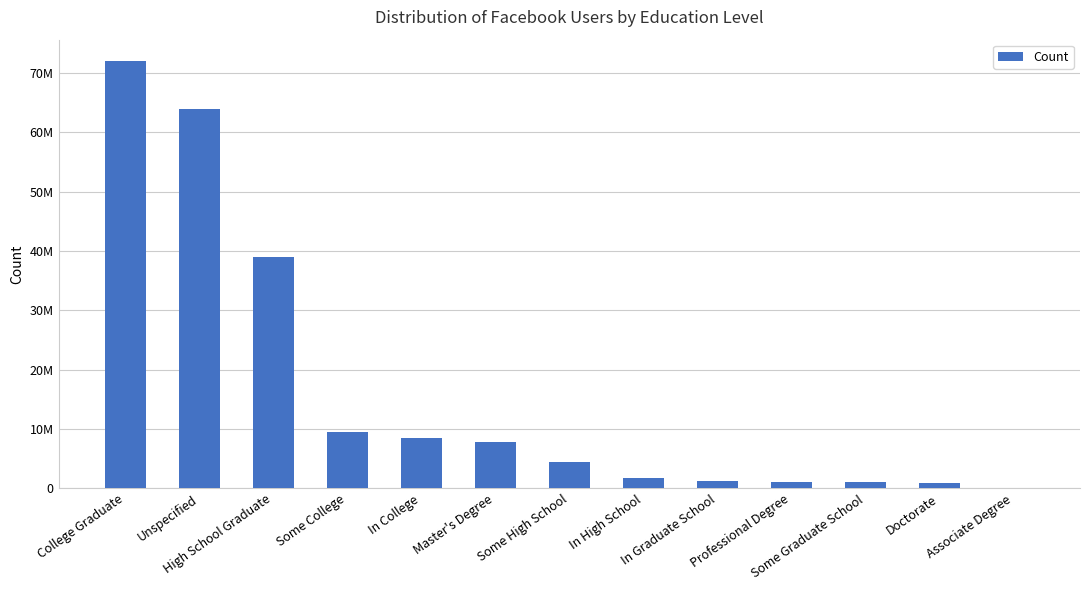

Are the bars horizontal?

No